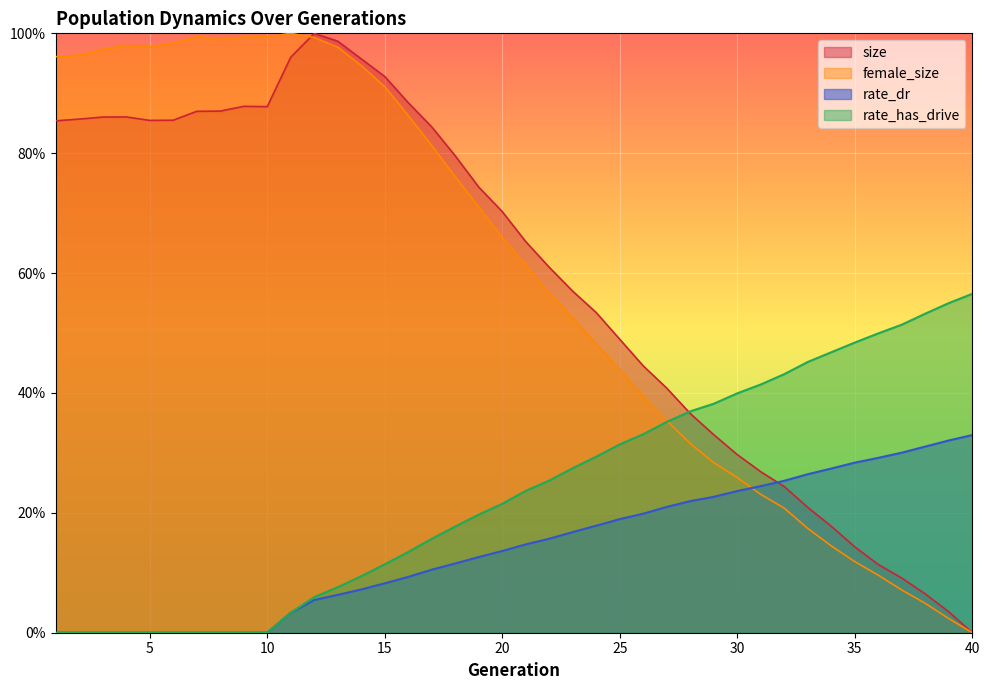

What are all the series names shown in the legend?

size, female_size, rate_dr, rate_has_drive